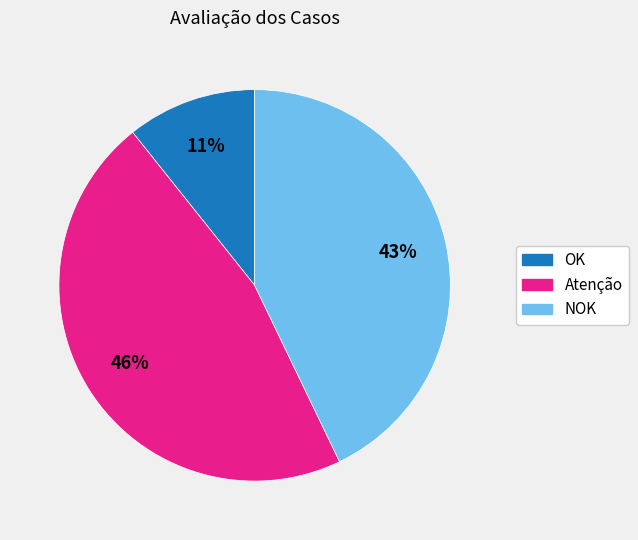

Is Atenção the majority of the pie?

No